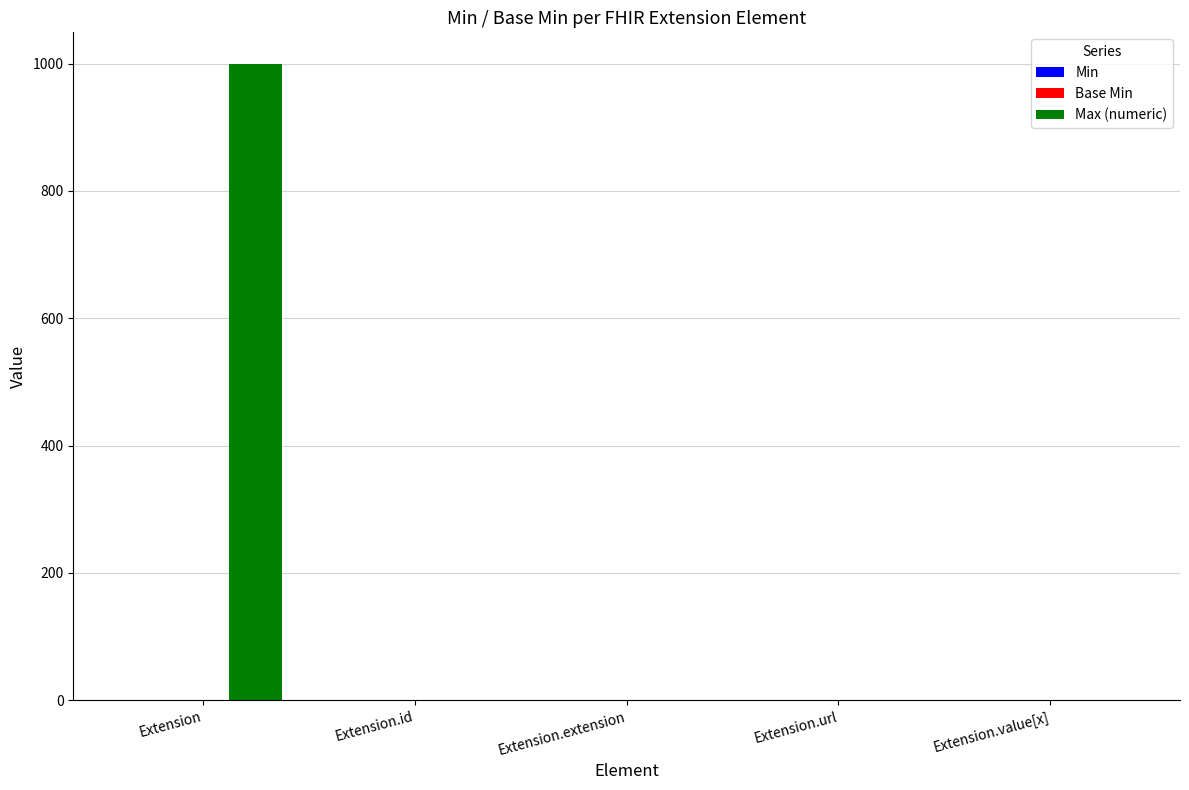

At which category is the sum across all series the highest?

Extension